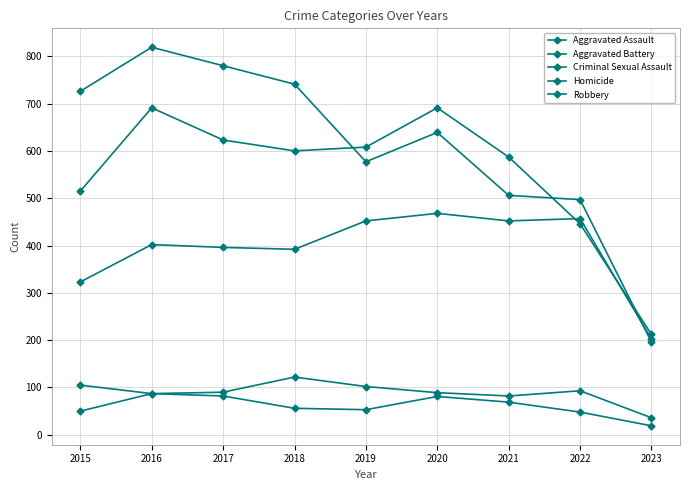

In Robbery, how many points are higher than both neighbors (excluding endpoints)?

2